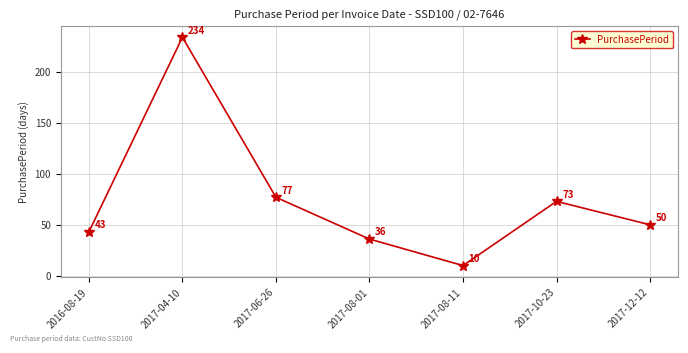

Where does the data first go above 50?

2017-04-10